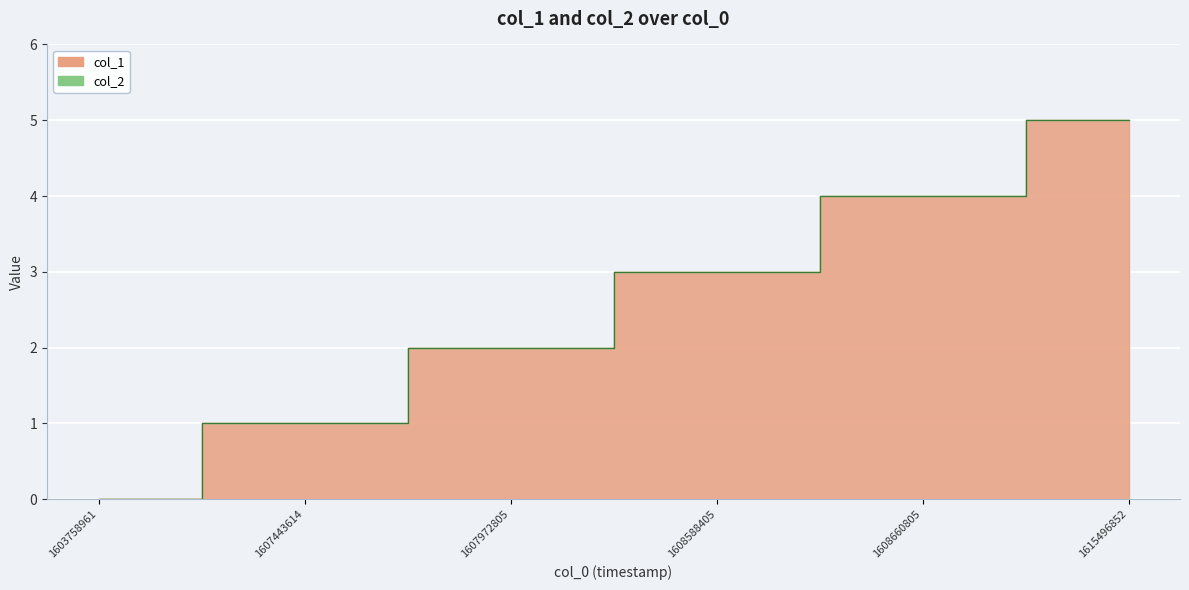

How many data points are less than 3?

3